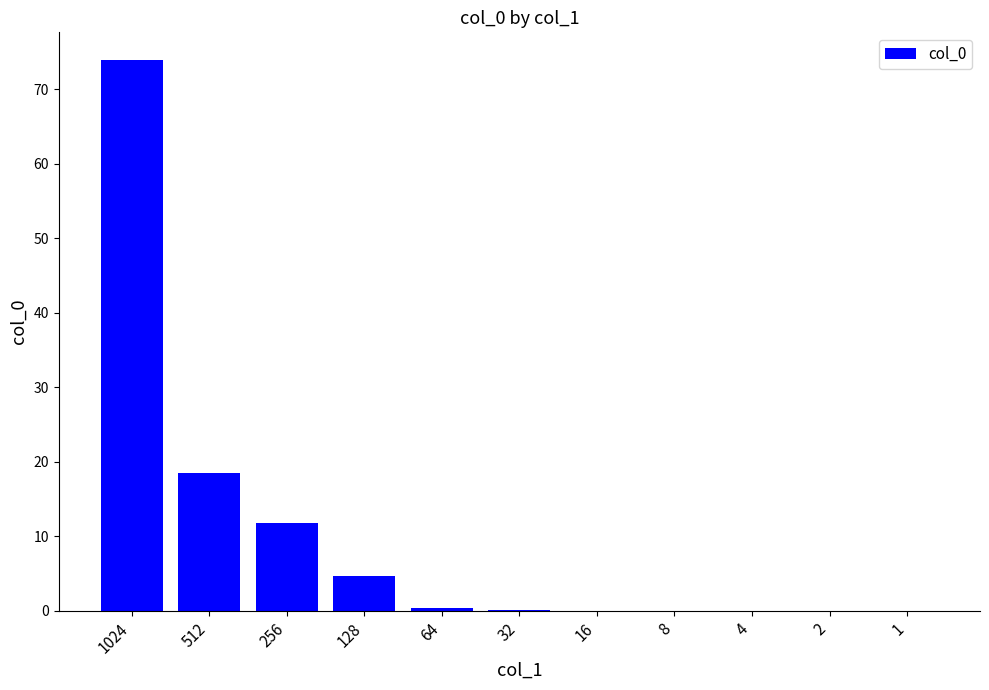

Where is the data nearest to the value 36?

512